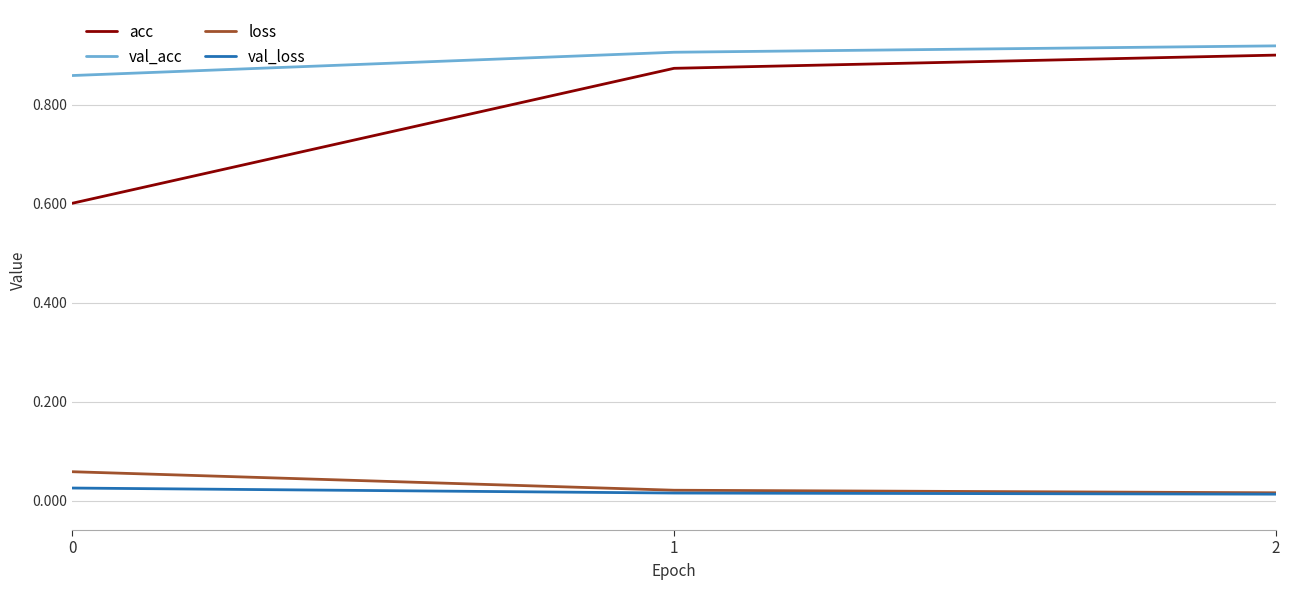

Is the value of loss at 2 greater than the value of val_acc at 2?

No